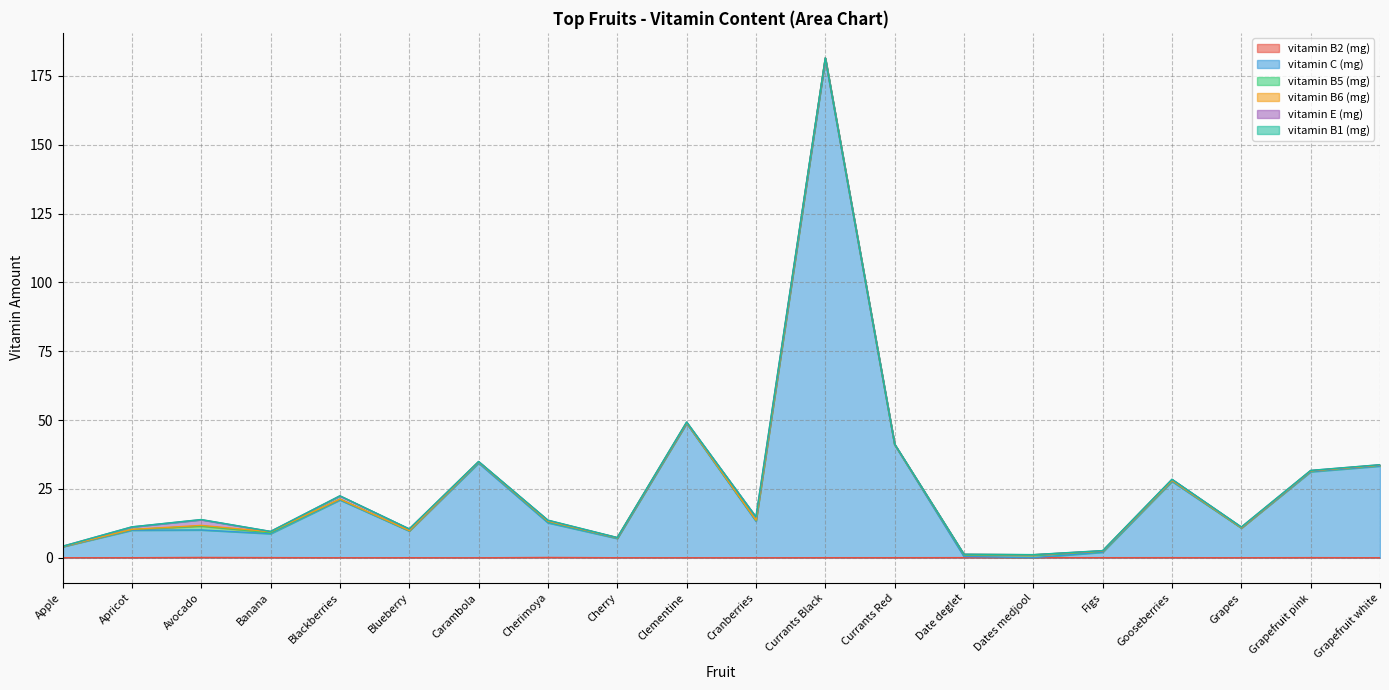

Is it true that vitamin B2 (mg) equals 0.0 at Clementine?

True